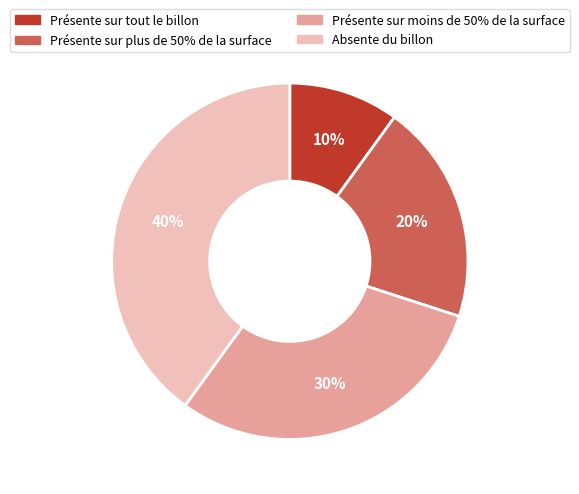

Count the number of slices in the pie.

4